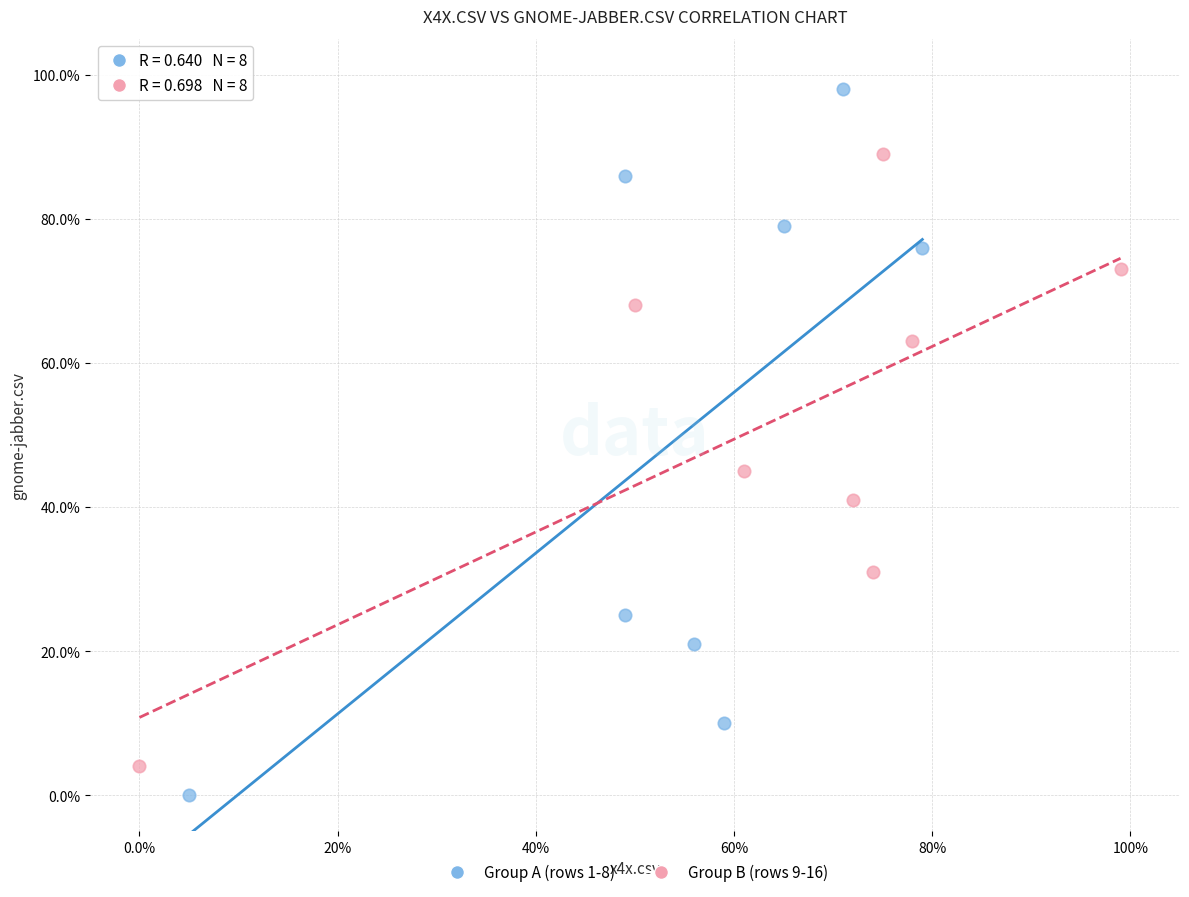

What are all the series names shown in the legend?

Group A (rows 1-8), Group B (rows 9-16)